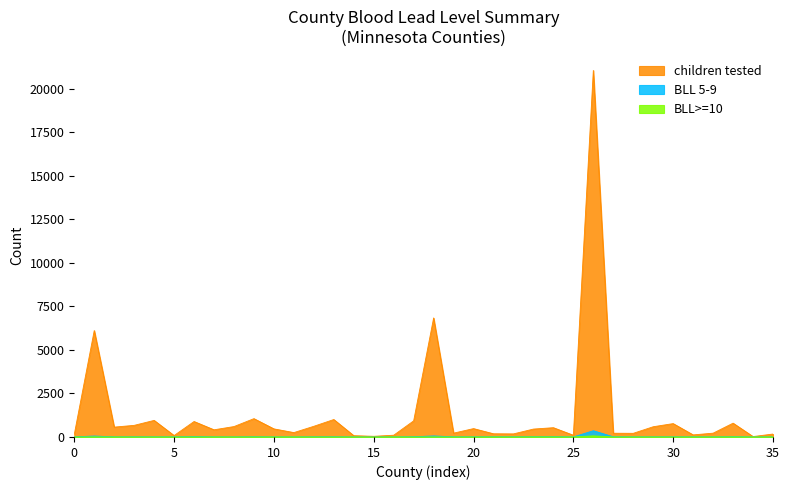

Reading right to left, extract all data points from this chart.

children tested: 169	24	793	219	120	768	588	210	215	21040	100	533	454	177	184	481	220	6833	926	101	39	75	1002	614	252	465	1053	598	412	888	82	952	667	566	6110	151
BLL 5-9: 1	2	16	2	4	7	5	3	10	359	3	16	16	5	9	7	8	60	13	1	2	0	9	8	1	3	12	2	5	23	5	5	8	5	55	5
BLL>=10: 0	0	6	1	0	1	0	0	0	65	0	4	6	0	3	1	0	5	0	2	0	0	0	0	2	2	2	0	2	3	0	0	0	1	8	0